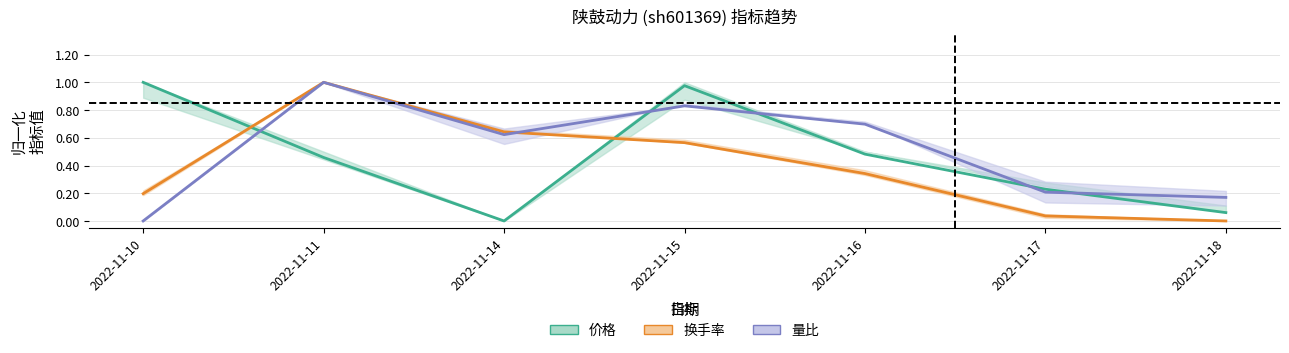

List the labels in order of 价格 value, smallest first.

2022-11-14, 2022-11-18, 2022-11-17, 2022-11-11, 2022-11-16, 2022-11-15, 2022-11-10